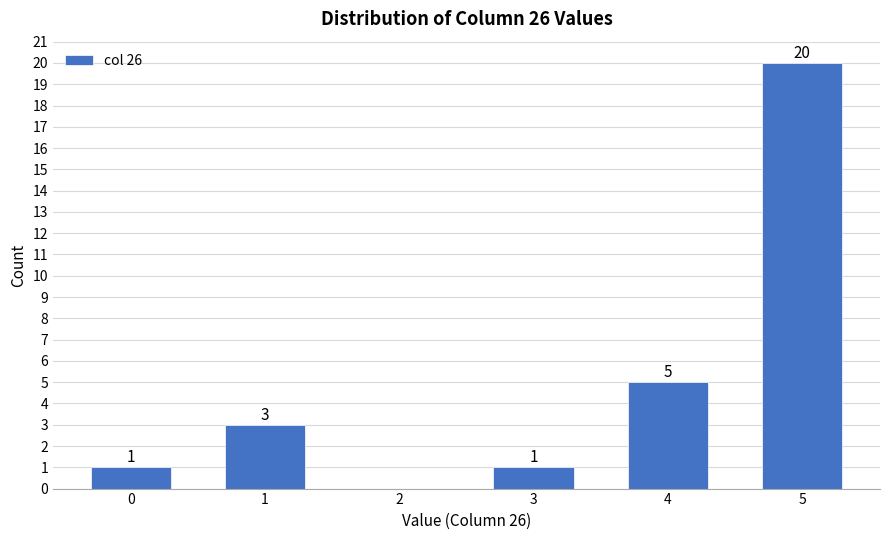

Over which range of the x-axis is the bar tallest?

4.5 to 5.5